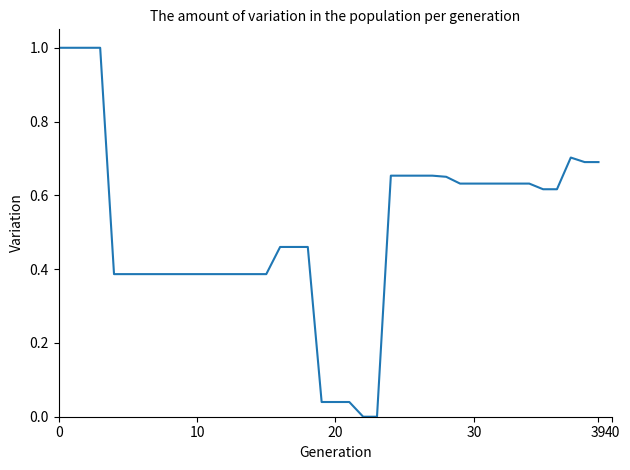

What is the maximum value shown in the chart?

1.0